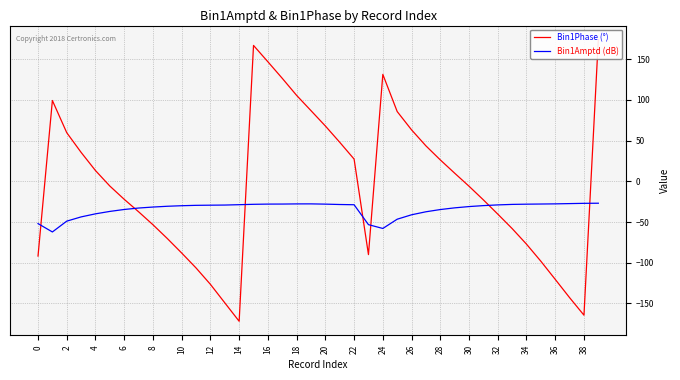

The value of Bin1Amptd (dB) at 8 is -54.9. True or false?

False